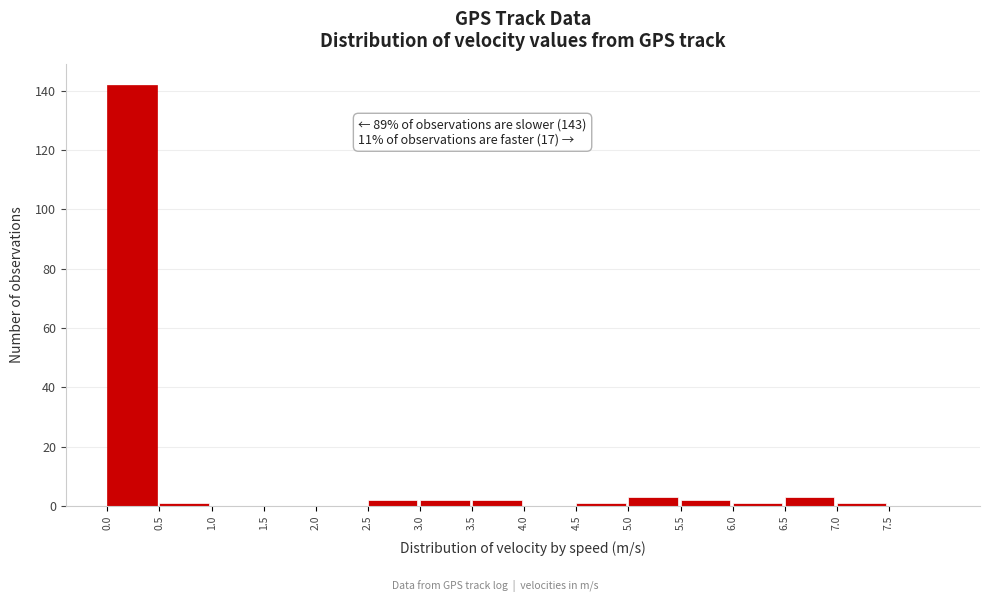

Which range on the x-axis has the tallest bar?

0.0 to 0.5